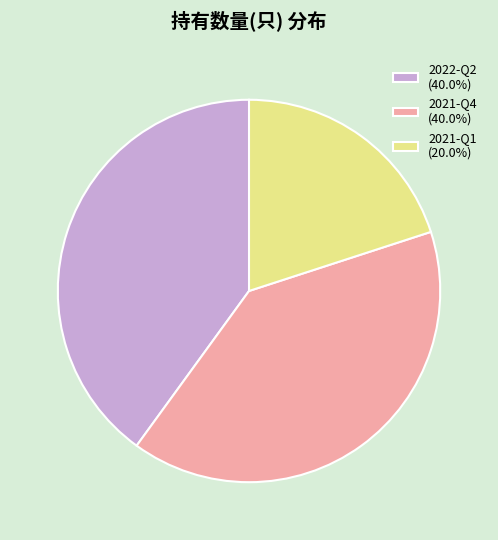

Approximately how many times larger is the value at 2022-Q2 (40.0%) compared to 2021-Q4 (40.0%)?

1.0